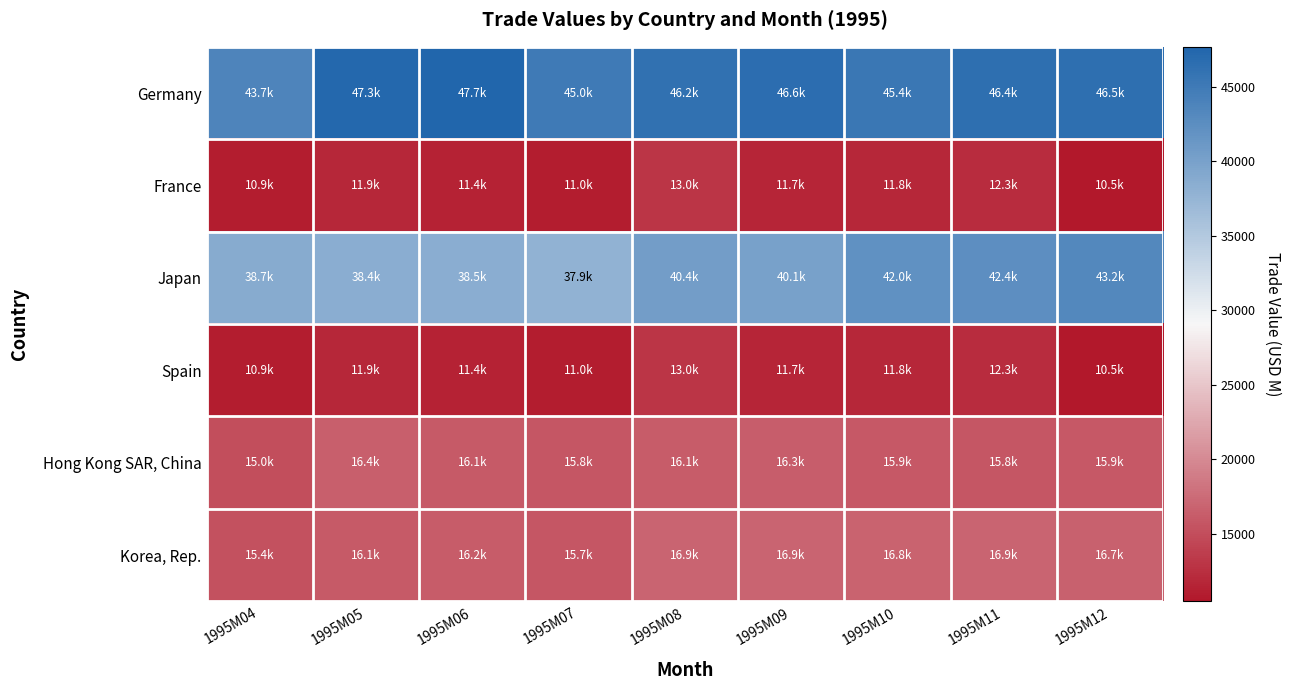

Reading right to left, transcribe all the data shown in this chart.

Germany: 1995M12=46490.9	1995M11=46445.9	1995M10=45443.6	1995M09=46581.3	1995M08=46205.6	1995M07=45002.6	1995M06=47682.3	1995M05=47288.5	1995M04=43685.8
France: 1995M12=10465.3	1995M11=12293.6	1995M10=11845.0	1995M09=11744.6	1995M08=12963.9	1995M07=10979.5	1995M06=11391.7	1995M05=11865.7	1995M04=10928.5
Japan: 1995M12=43222.5	1995M11=42392.6	1995M10=42034.0	1995M09=40066.6	1995M08=40444.1	1995M07=37915.8	1995M06=38495.5	1995M05=38435.3	1995M04=38691.9
Spain: 1995M12=10465.3	1995M11=12293.6	1995M10=11845.0	1995M09=11744.6	1995M08=12963.9	1995M07=10979.5	1995M06=11391.7	1995M05=11865.7	1995M04=10928.5
Hong Kong SAR, China: 1995M12=15888.0	1995M11=15793.0	1995M10=15935.4	1995M09=16290.1	1995M08=16145.3	1995M07=15752.4	1995M06=16108.6	1995M05=16429.6	1995M04=14990.5
Korea, Rep.: 1995M12=16681.4	1995M11=16875.4	1995M10=16775.8	1995M09=16913.9	1995M08=16898.6	1995M07=15719.7	1995M06=16194.2	1995M05=16082.7	1995M04=15382.7